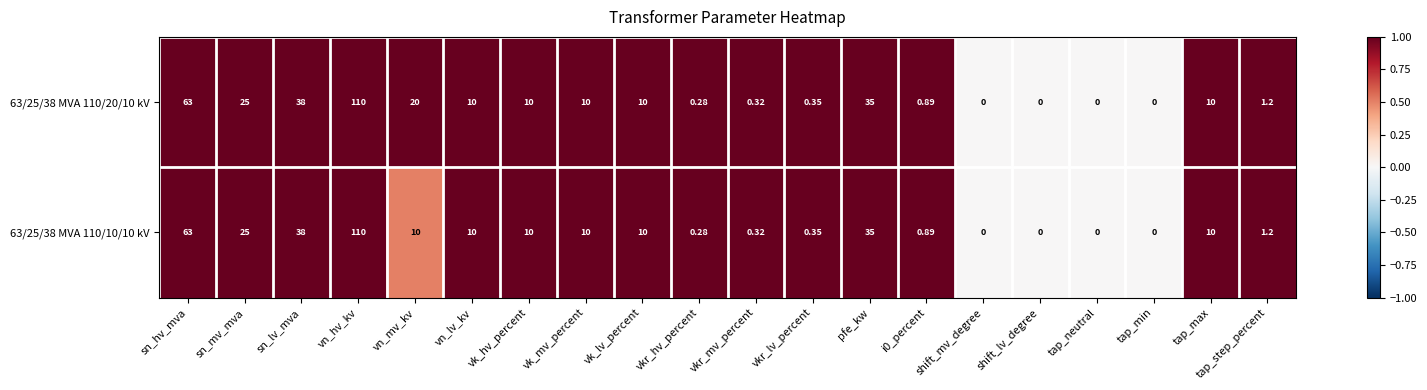

At which label does 63/25/38 MVA 110/10/10 kV first exceed 10?

sn_hv_mva